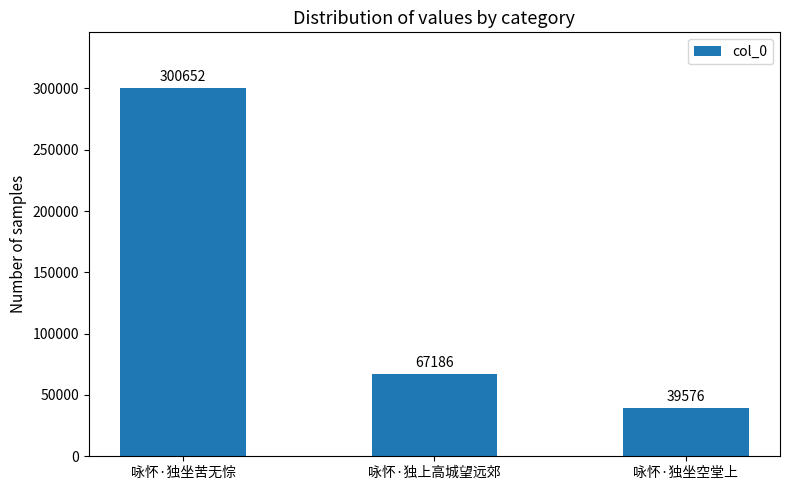

Between 咏怀·独坐空堂上 and 咏怀·独上高城望远郊, which is larger?

咏怀·独上高城望远郊